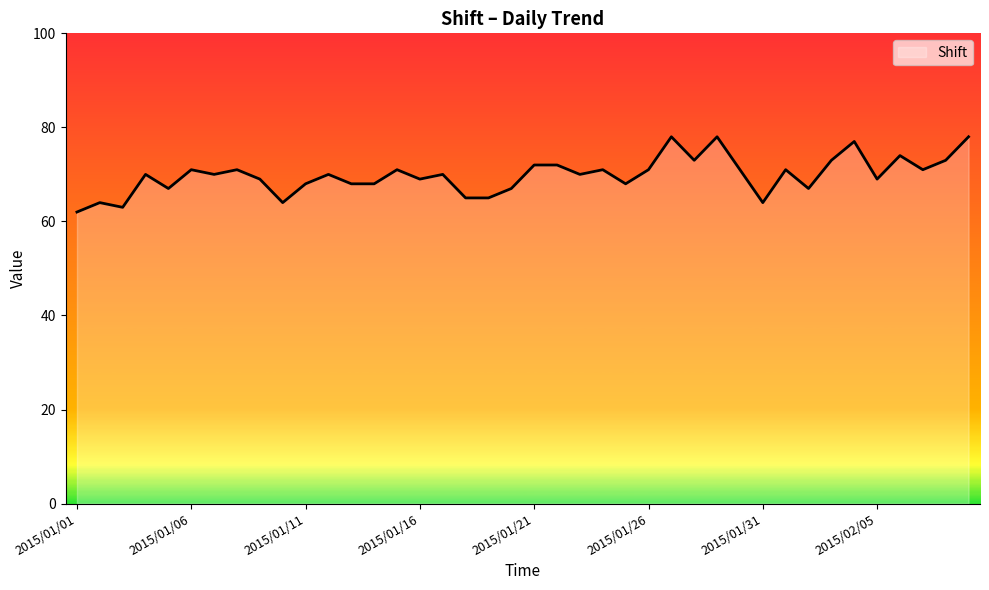

What is the difference between the maximum and minimum values?

16